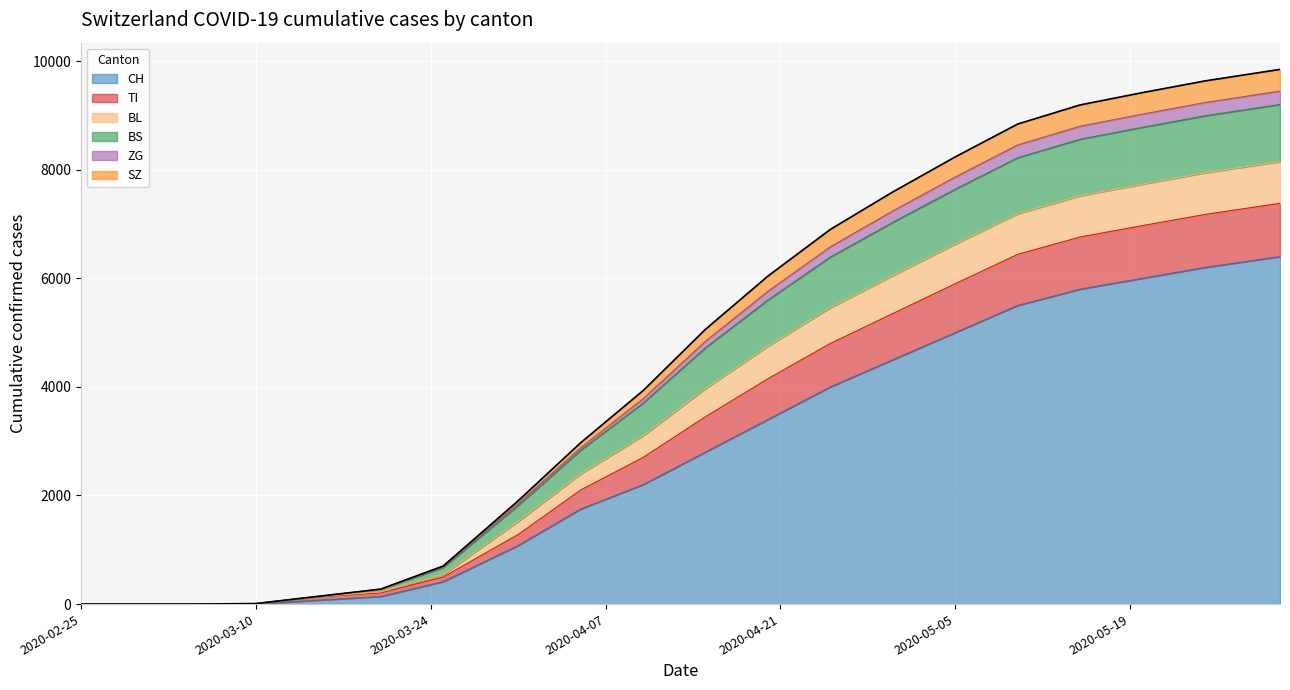

The TI series shows 1580 at 2020-04-30. True or false?

False